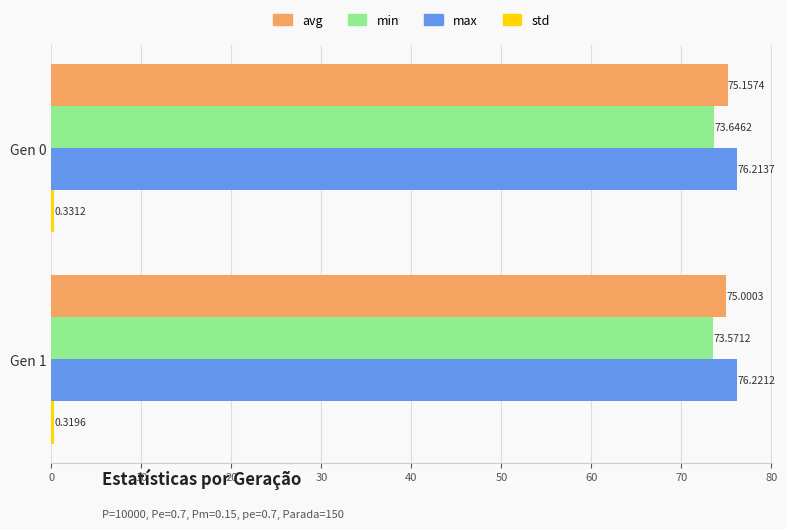

What is the difference between the highest and lowest values at Gen 0?

75.9